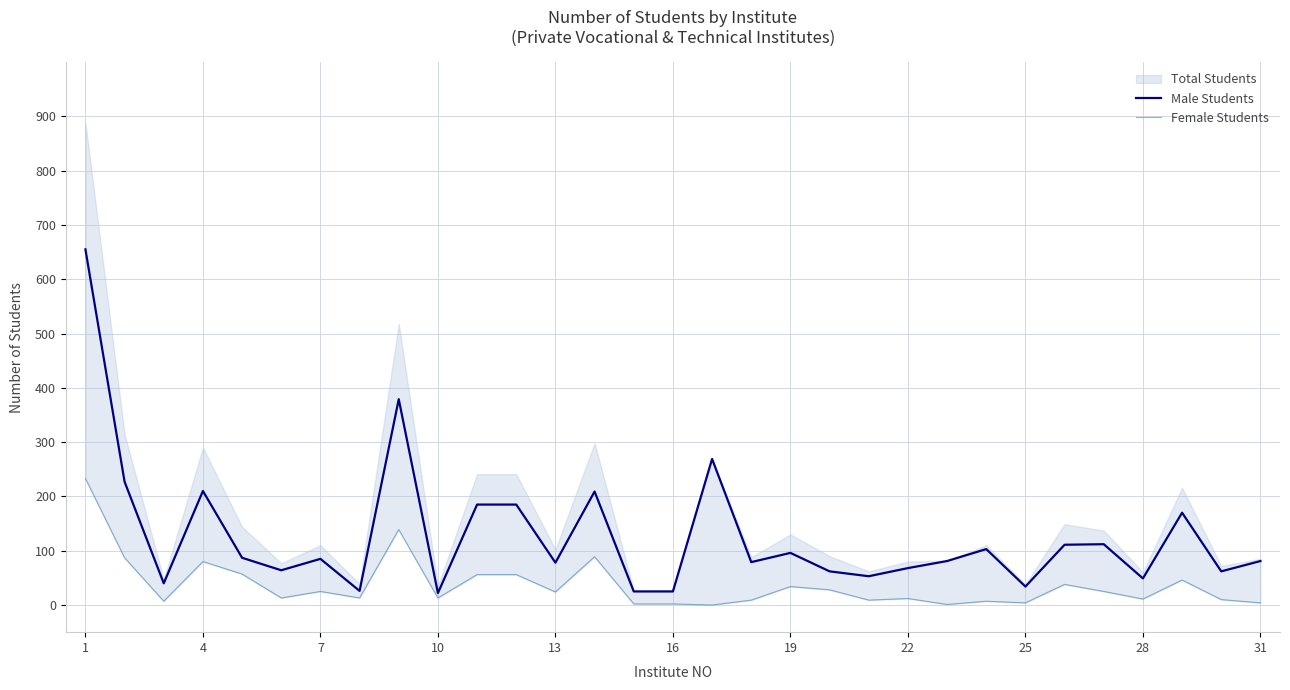

Is it true that Male Students equals 80 at 16?

False